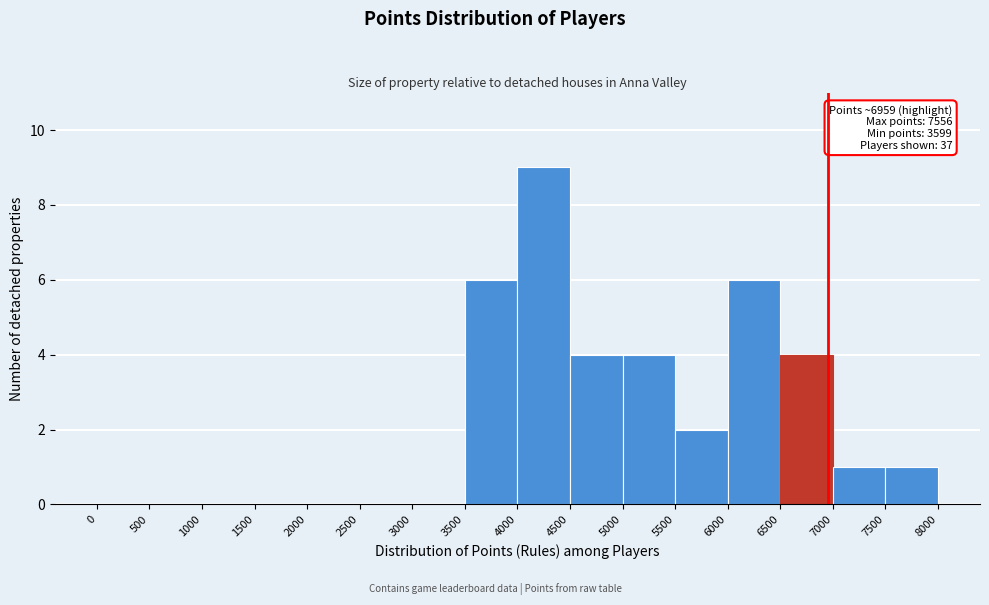

Over which range of the x-axis is the bar tallest?

4000 to 4500